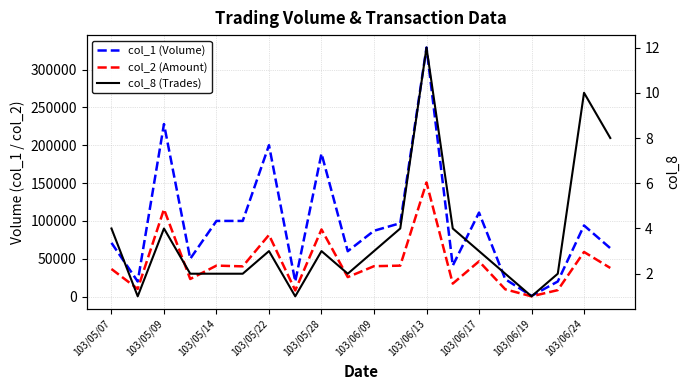

In col_2 (Amount), how many points are lower than both neighbors (excluding endpoints)?

7